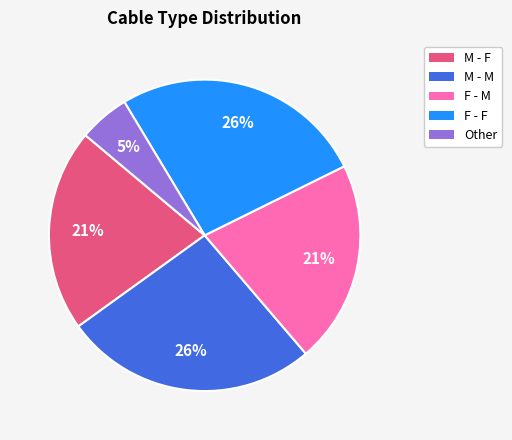

Which category has the smallest portion of the pie?

Other